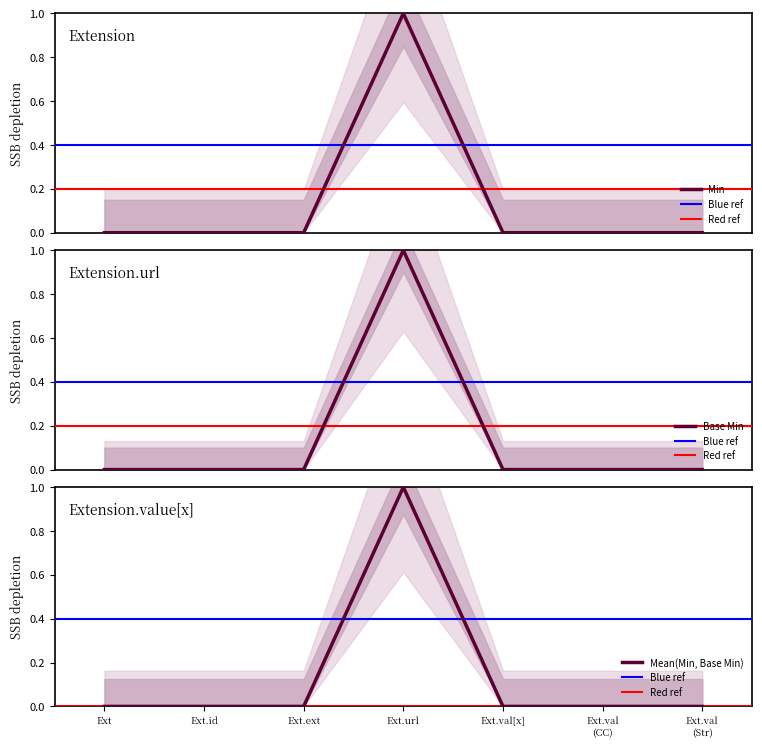

How many lines are shown in the chart?

2